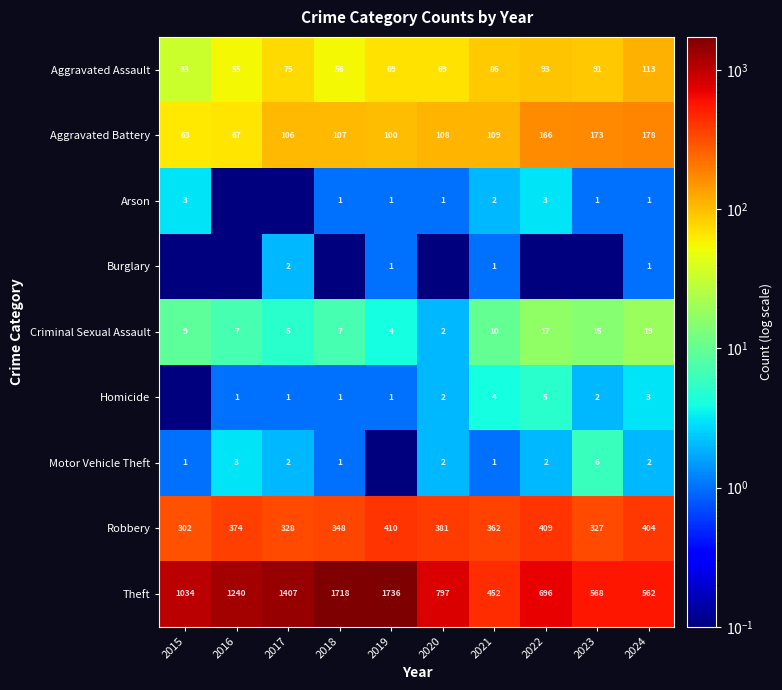

True or false: Theft has a value of 452.0 at 2021.

True